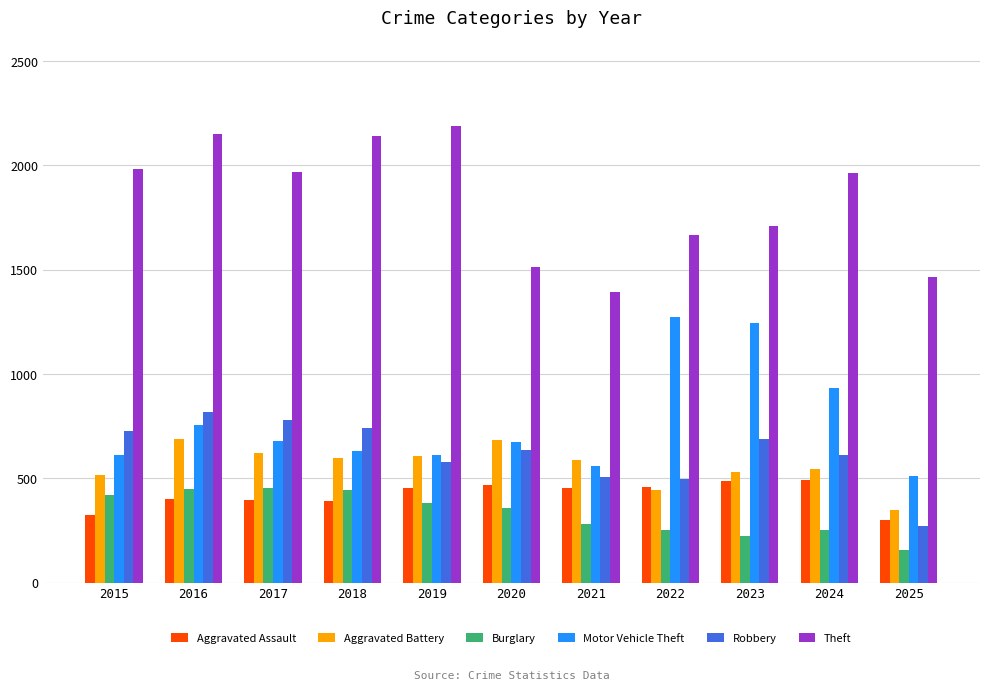

What is the difference between the maximum and second lowest values in the Burglary series?

230